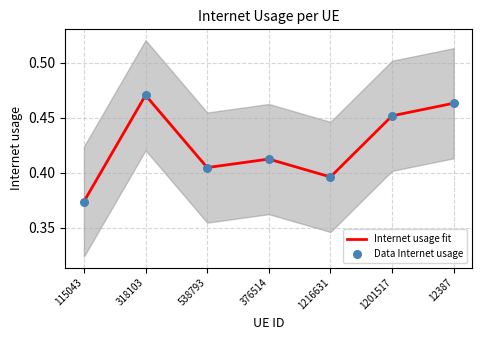

At how many categories does at least one series exceed 0?

7